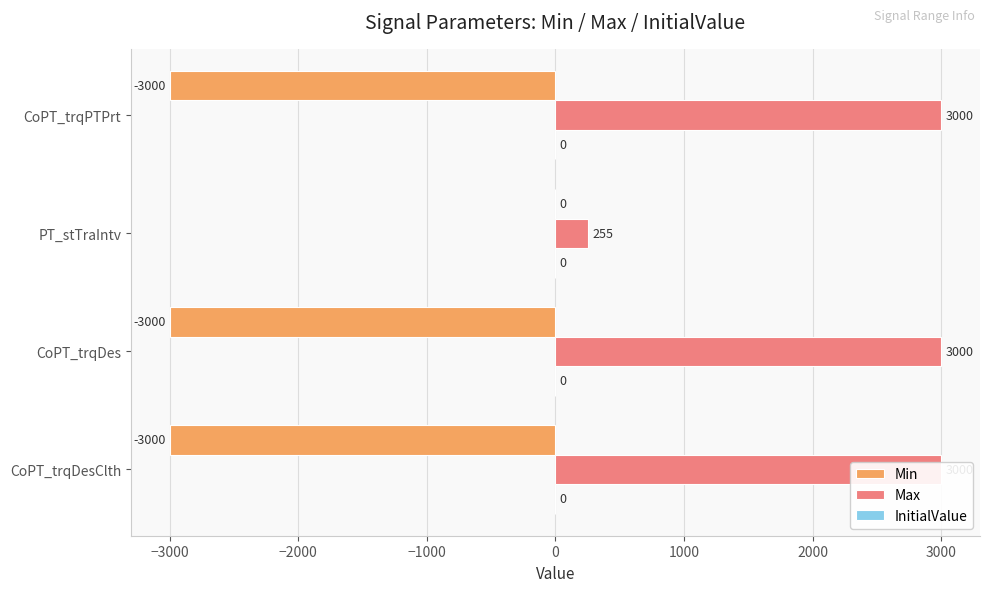

Reading left to right, transcribe all the data shown in this chart.

Min: -3000.0	-3000.0	0.0	-3000.0
Max: 3000.0	3000.0	255.0	3000.0
InitialValue: 0.2	0.2	0.2	0.2